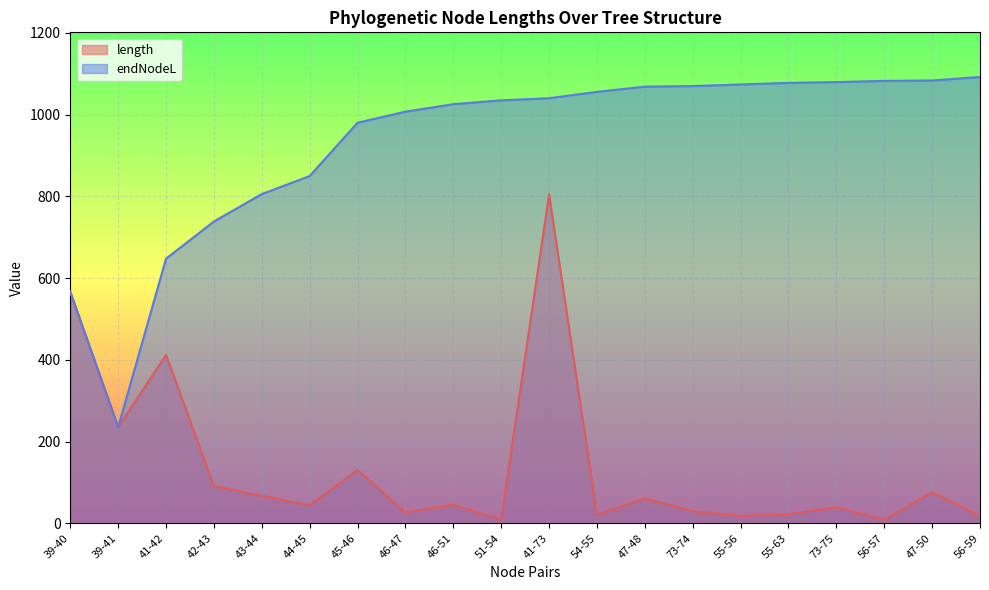

The endNodeL series shows 1092.0 at 56-59. True or false?

True